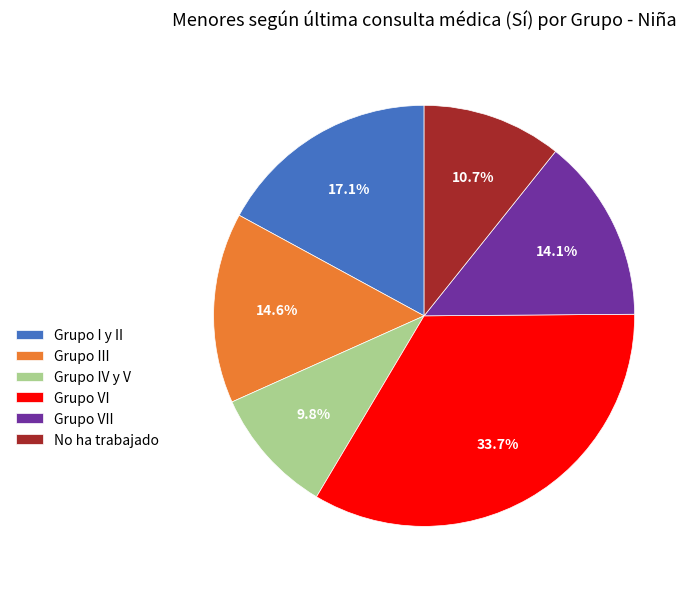

True or false: Grupo VII accounts for 14% of the total.

True